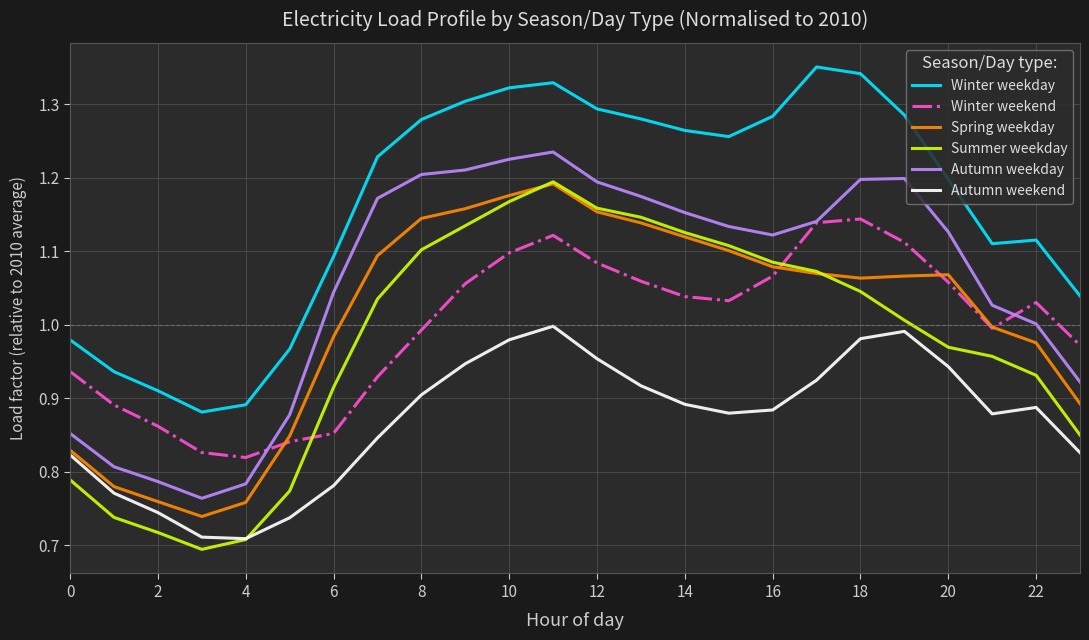

True or false: Winter weekday and Autumn weekend cross at least once.

False